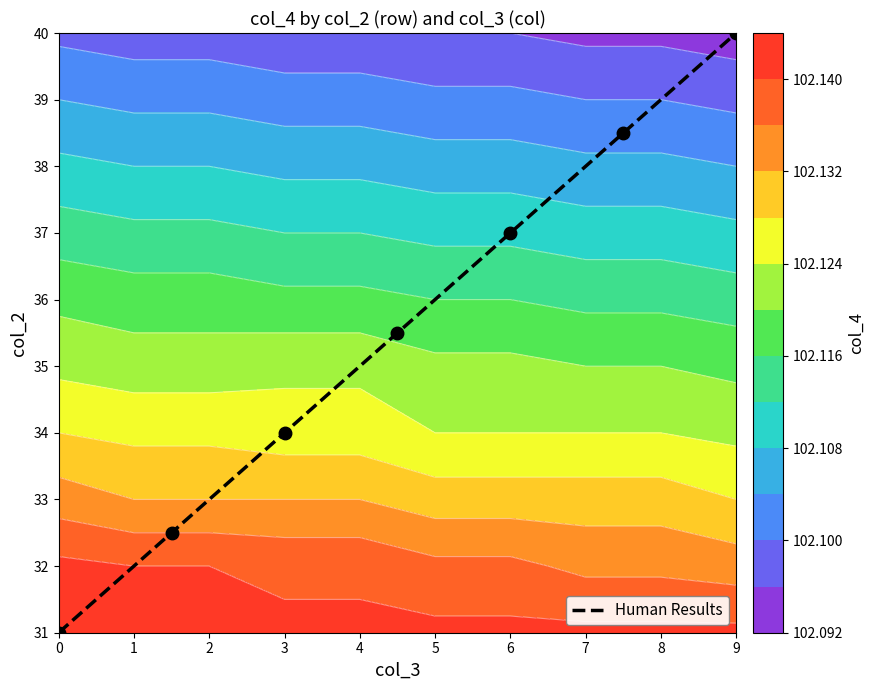

Is it true that the value at 3 is 3.0?

True